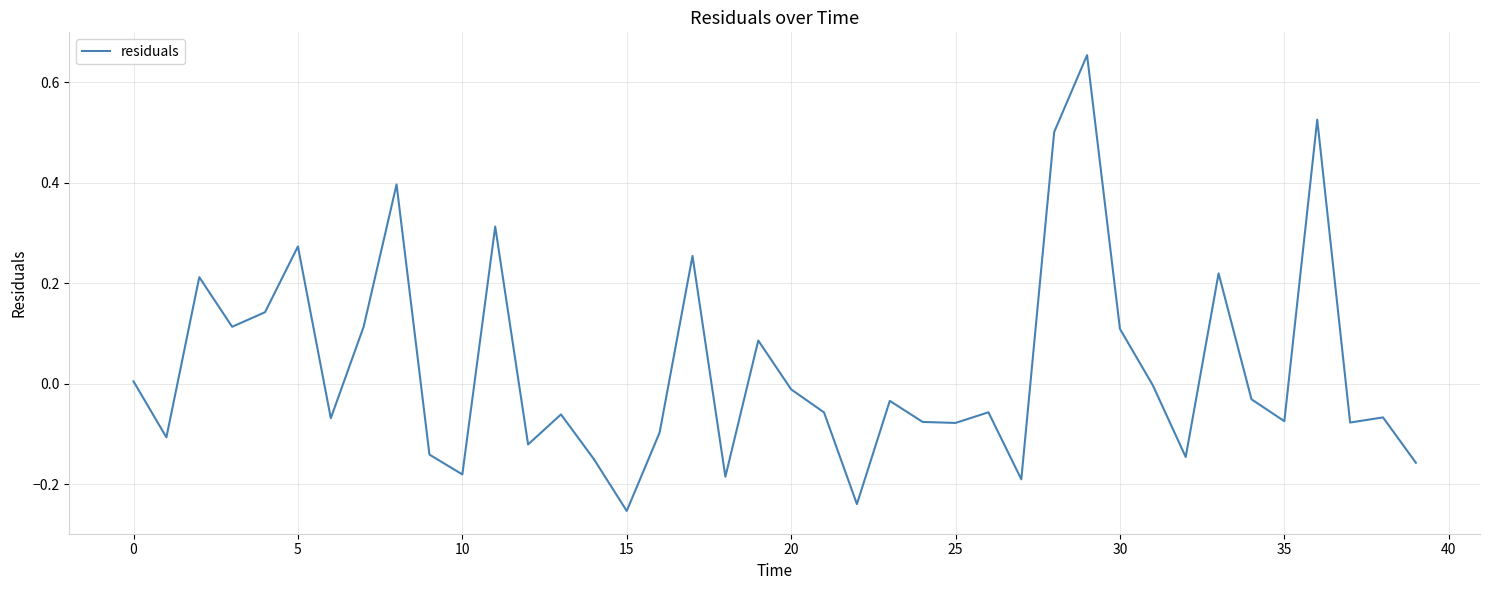

What is the difference between the maximum and minimum values?

0.9